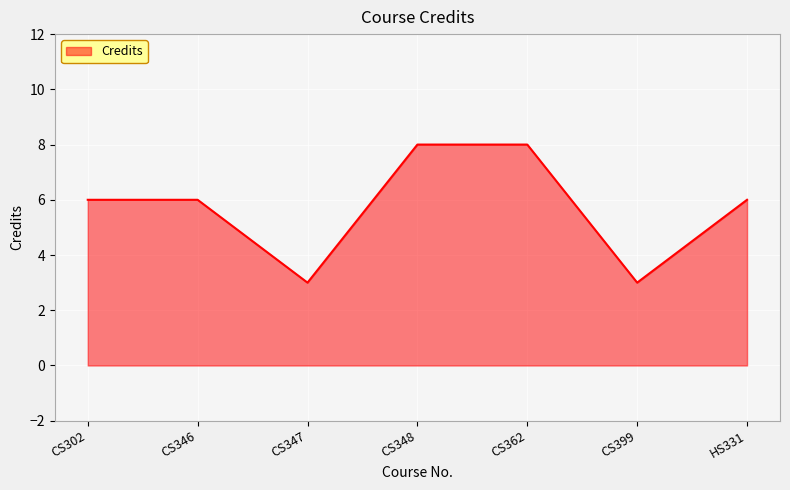

True or false: the data shows 6 at CS302.

True